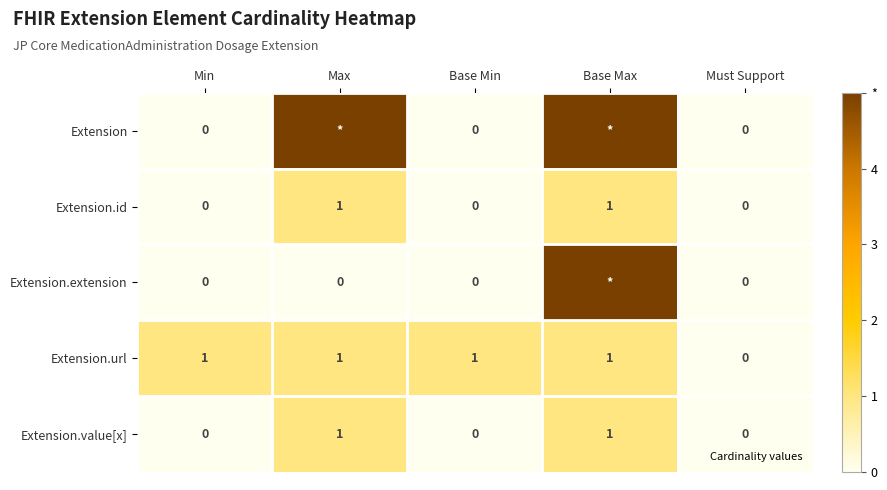

Rank the categories by Extension.value[x] value from lowest to highest.

Min, Base Min, Must Support, Max, Base Max